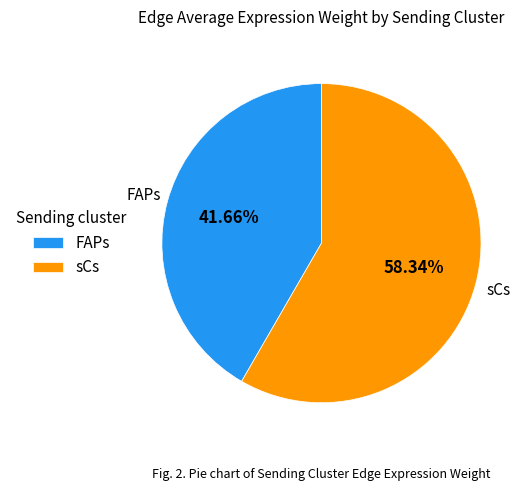

How many slices are in this pie chart?

2